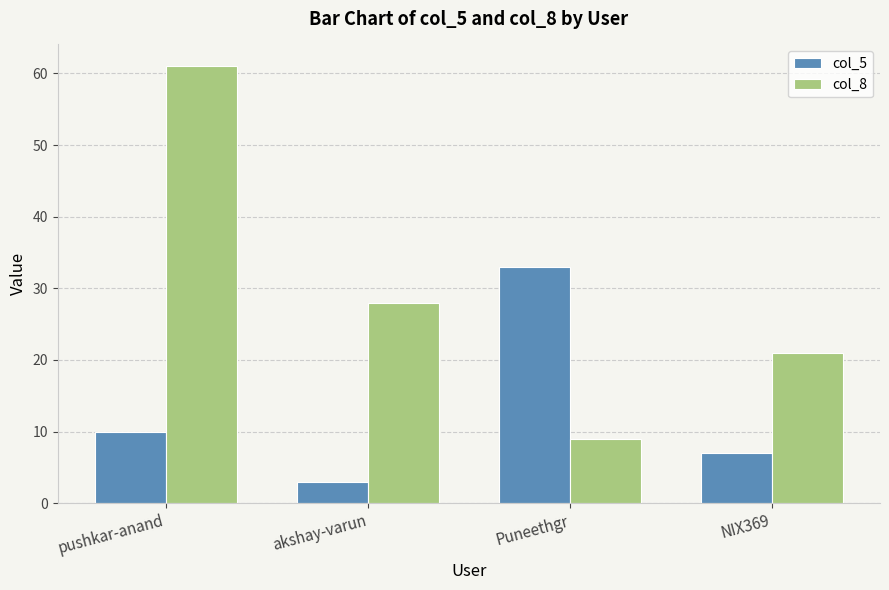

What is the highest value of the col_8 series?

61